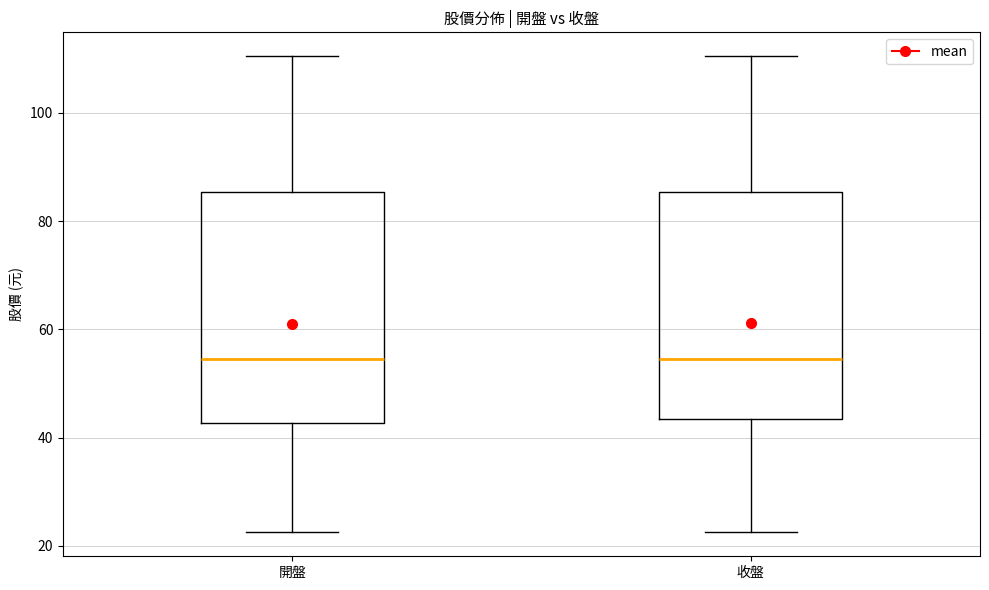

Reading left to right, read every box against the y-axis: the position of its median line, the range the box covers, and the ends of its whiskers. The values are not printed on the chart, so give them approximately, as read against the axis.

開盤: median 54, box 42 to 86, whiskers 22 to 110
收盤: median 54, box 44 to 86, whiskers 22 to 110